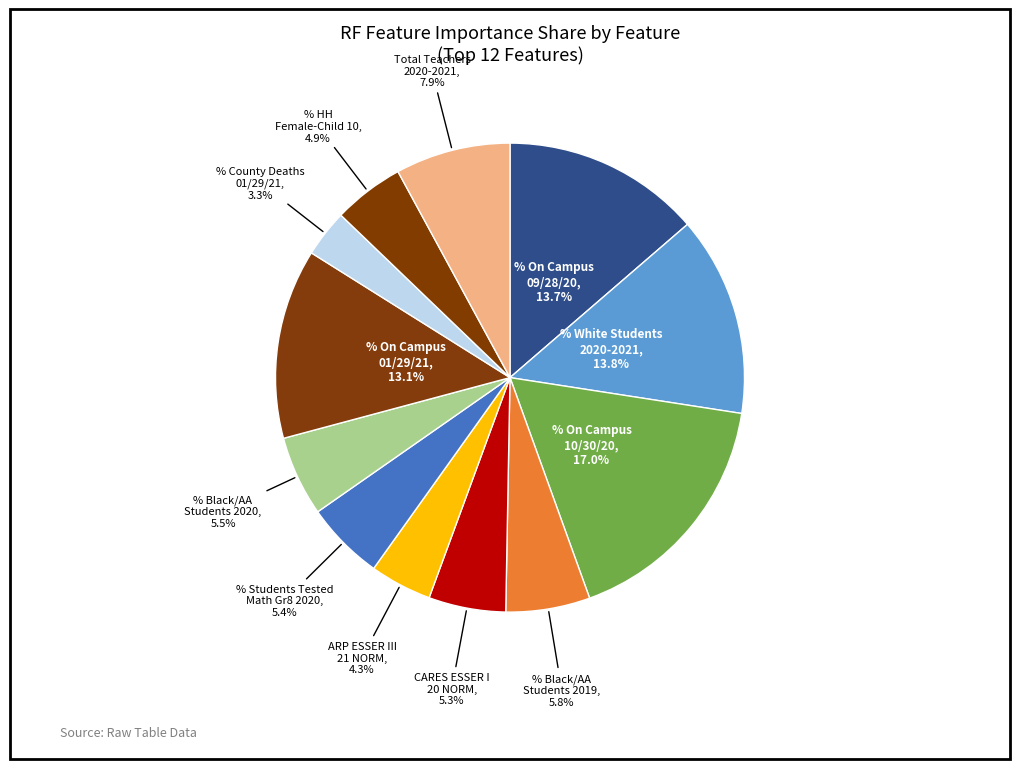

Does any single category account for the majority?

No